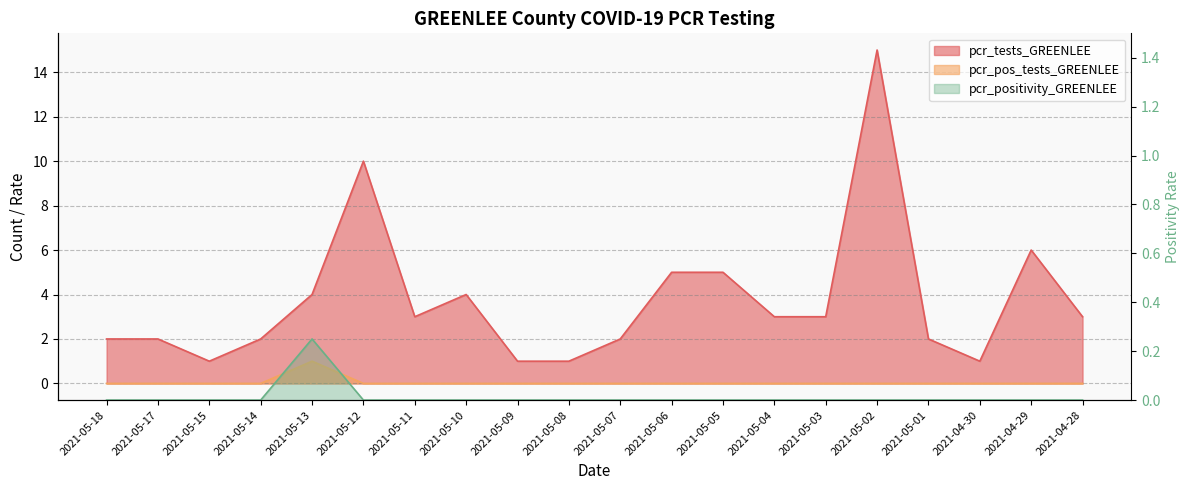

What is the sum of all pcr_pos_tests_GREENLEE values?

1.0